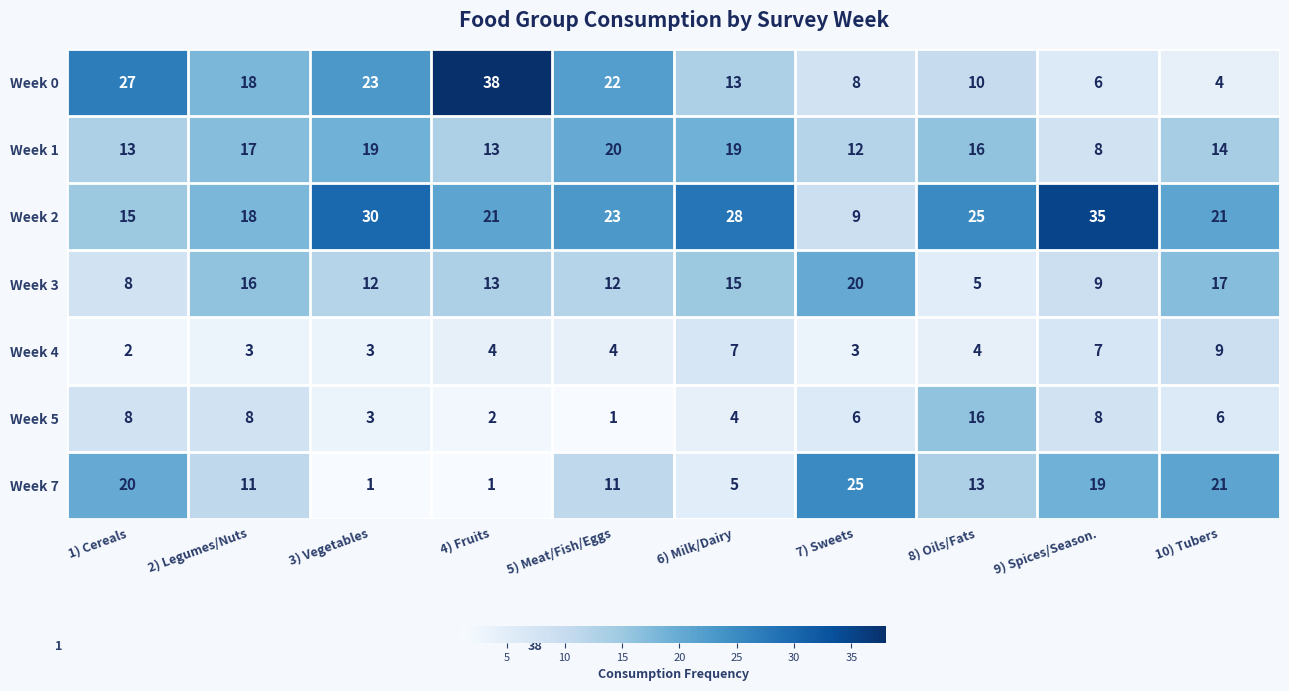

Which category has the highest value in the Week 5 series?

8) Oils/Fats